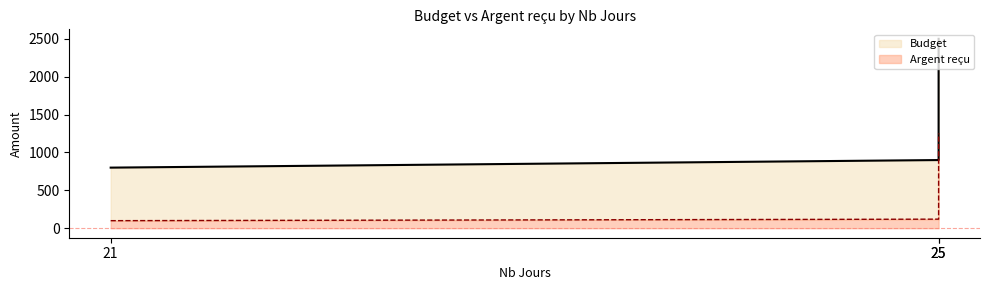

At which label is Argent reçu closest to 675?

25